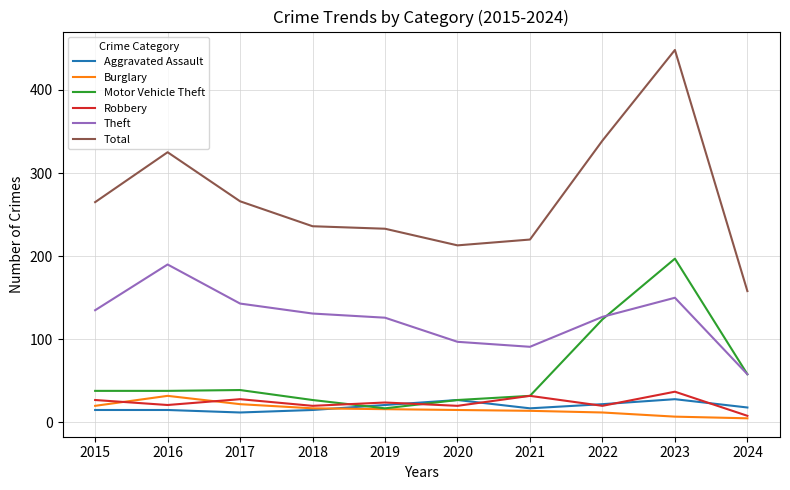

Read the Burglary value at 2020.

15